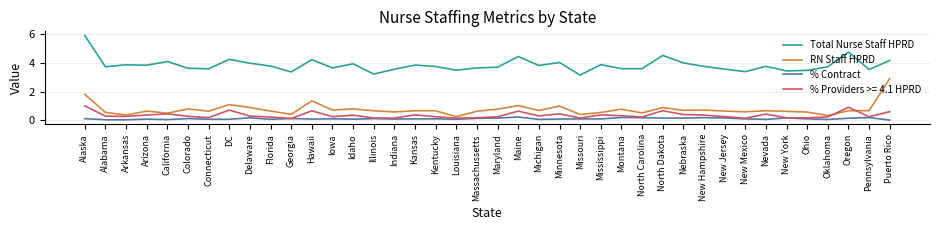

The % Contract series shows 0.1 at Ohio. True or false?

True